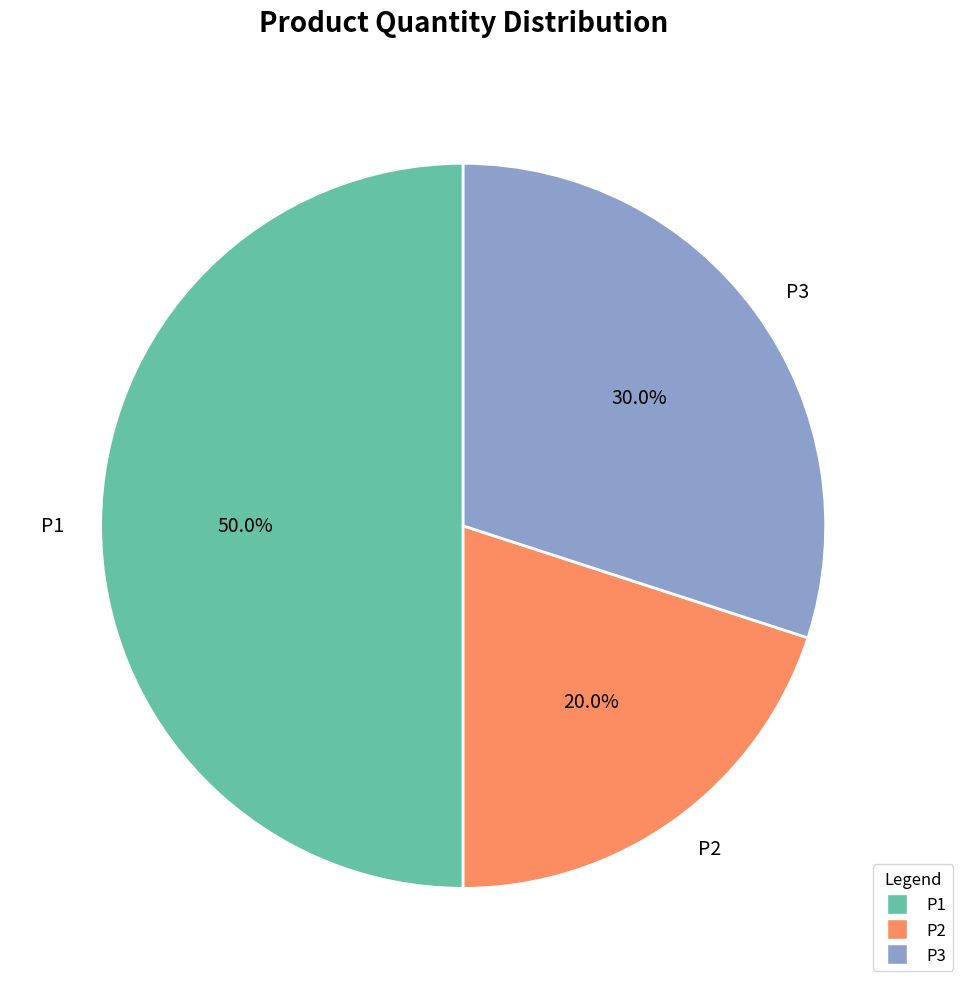

Approximately how many times larger is the value at P2 compared to P3?

0.7